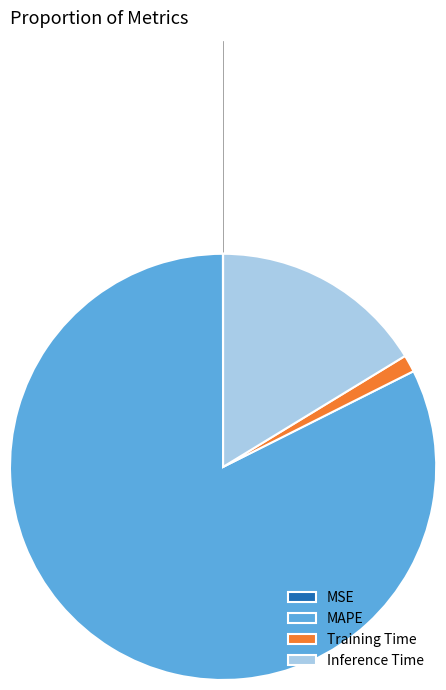

Is there any slice that represents more than half of the pie?

Yes